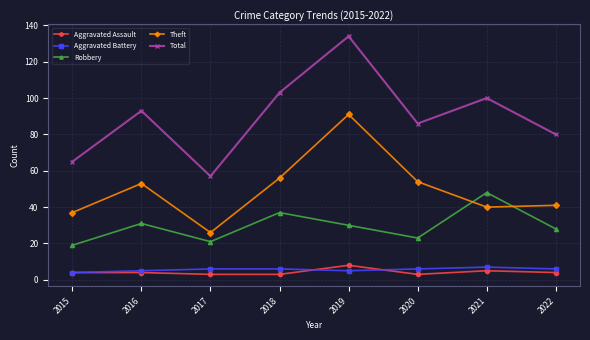

Reading left to right, list all the values displayed in this chart.

Aggravated Assault: 2015=4	2016=4	2017=3	2018=3	2019=8	2020=3	2021=5	2022=4
Aggravated Battery: 2015=4	2016=5	2017=6	2018=6	2019=5	2020=6	2021=7	2022=6
Robbery: 2015=19	2016=31	2017=21	2018=37	2019=30	2020=23	2021=48	2022=28
Theft: 2015=37	2016=53	2017=26	2018=56	2019=91	2020=54	2021=40	2022=41
Total: 2015=65	2016=93	2017=57	2018=103	2019=134	2020=86	2021=100	2022=80